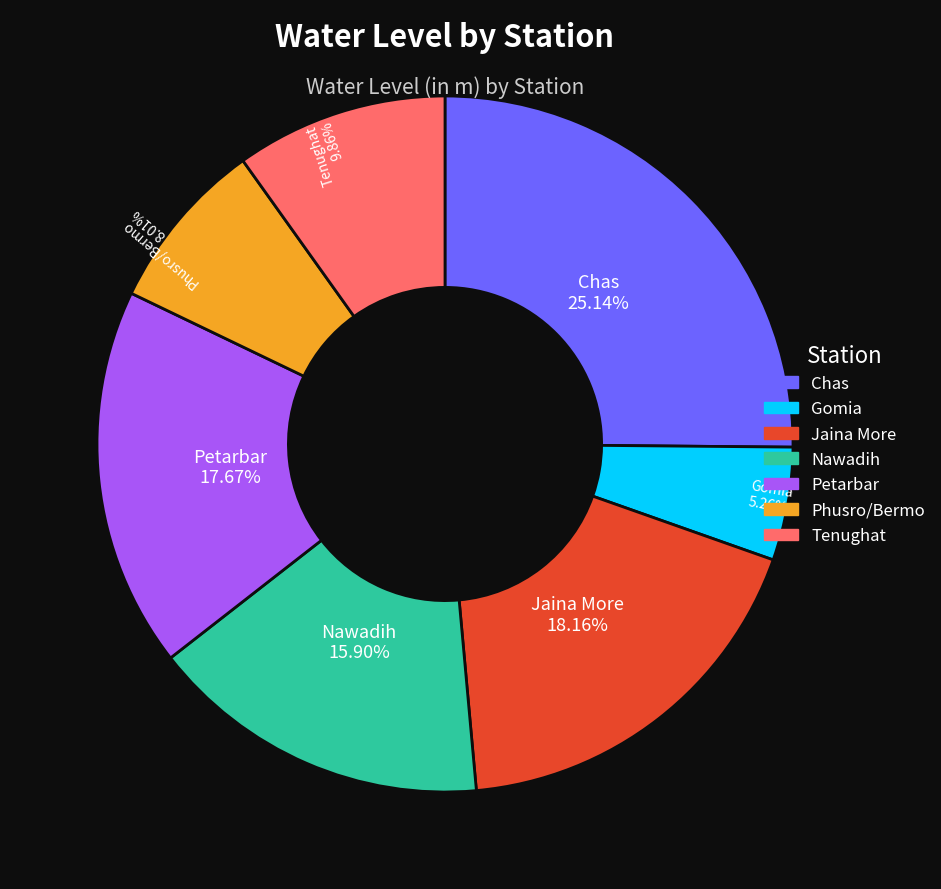

Which category has the biggest portion of the pie?

Chas